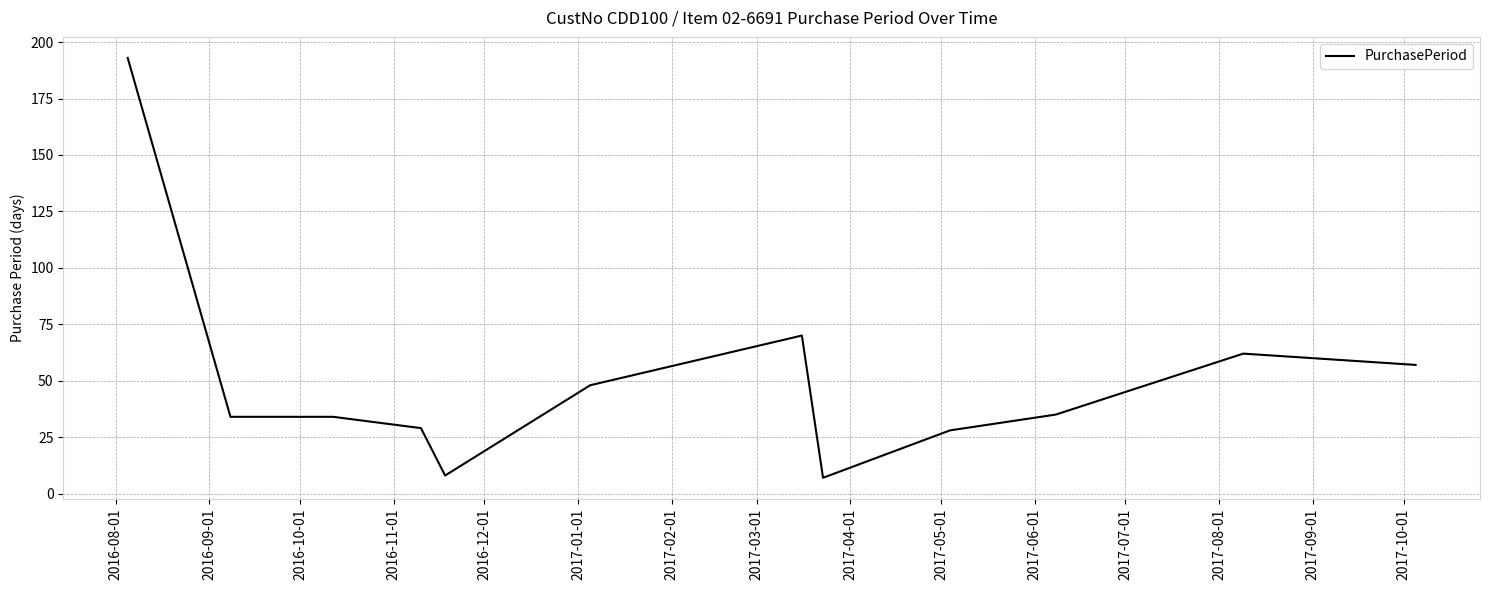

What is the greatest value displayed?

193